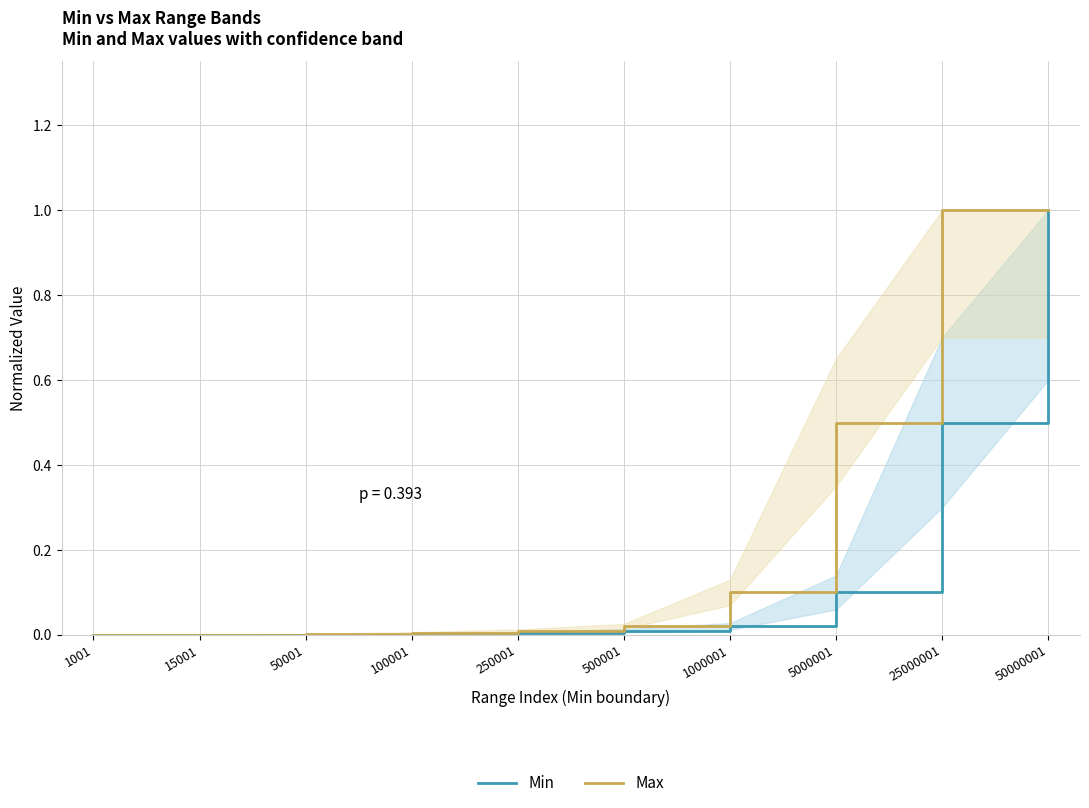

Is it true that Max equals 0.1 at 1000001?

True